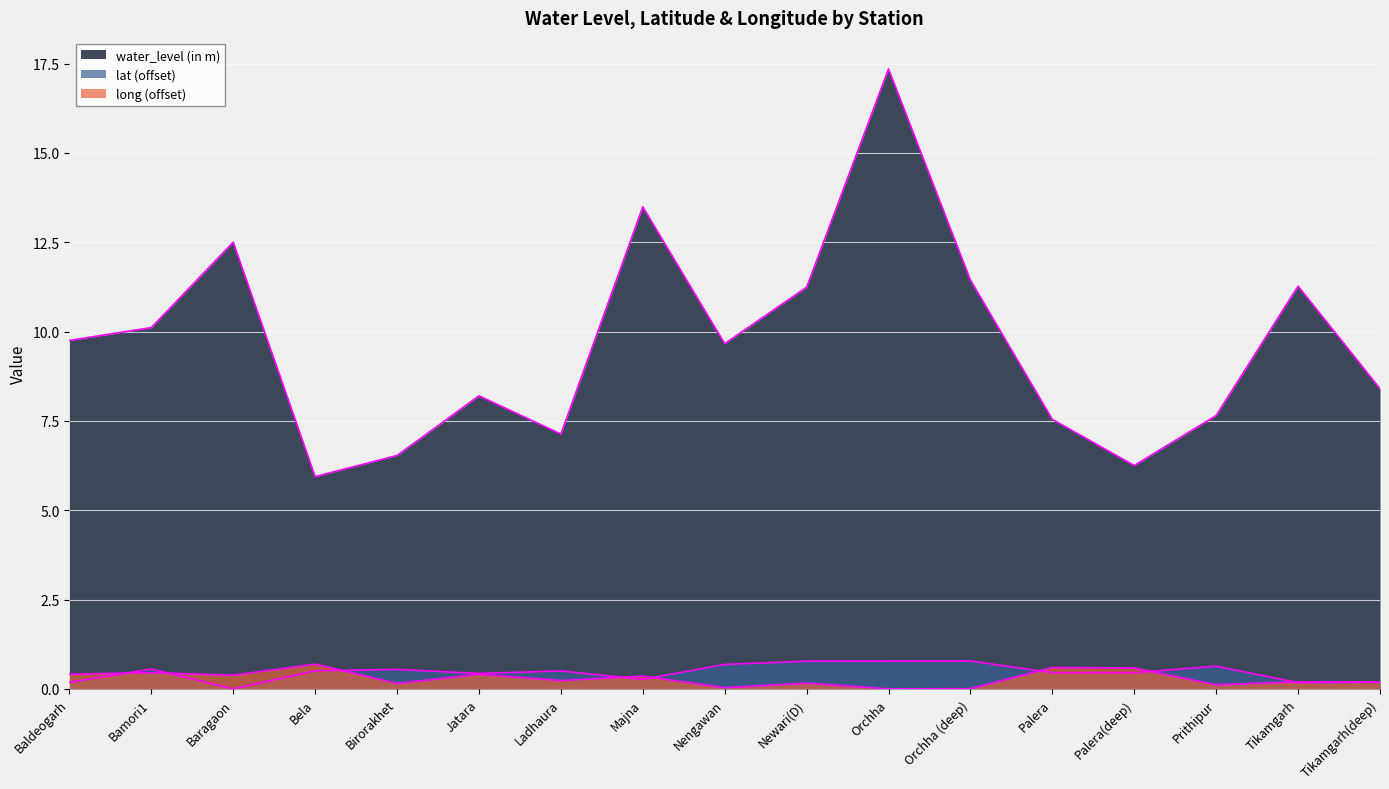

Which has a higher value, Palera or Orchha (deep)?

Orchha (deep)